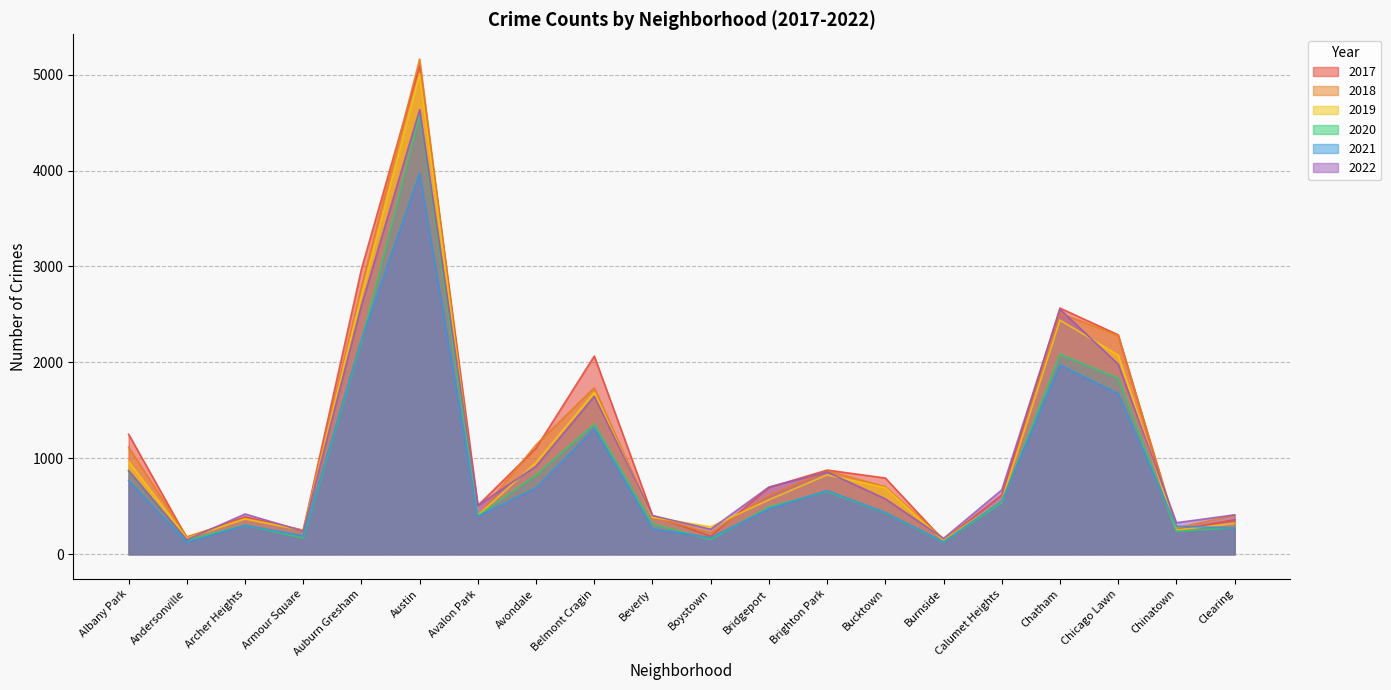

What is the maximum value for 2022?

4635